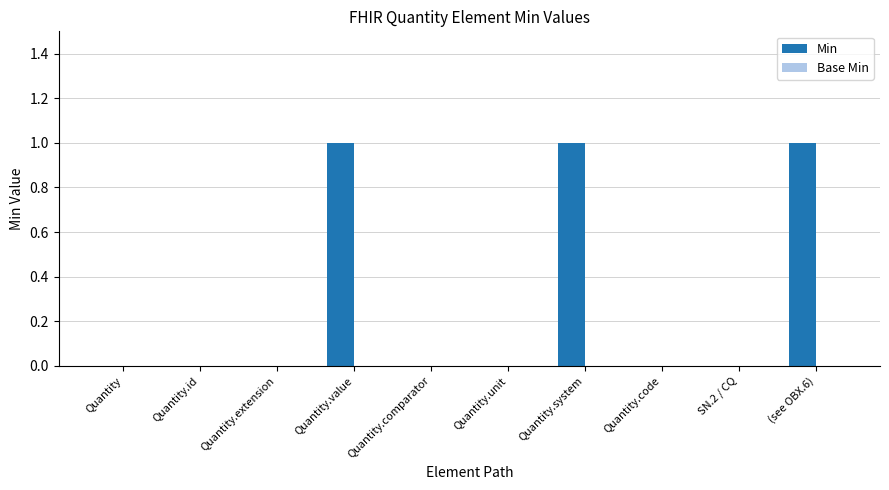

What is the sum of all values?

3